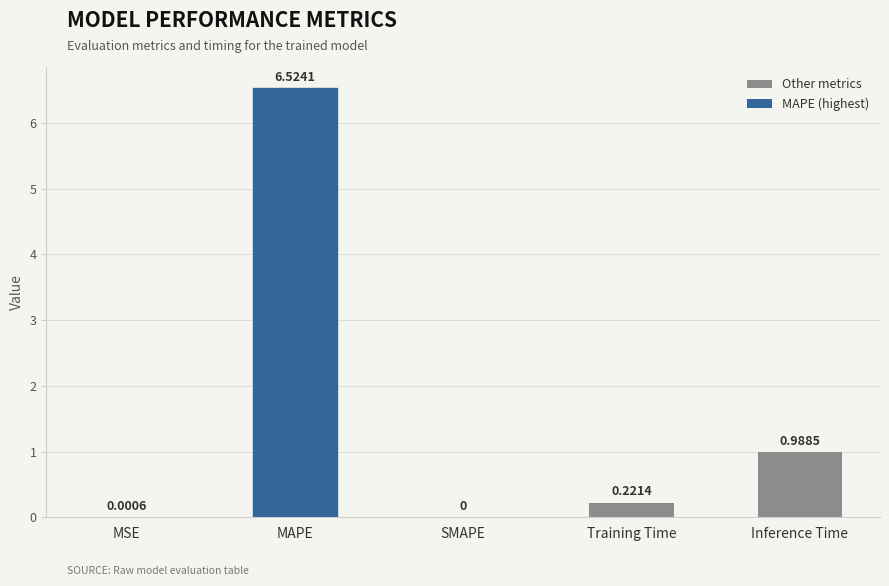

What is the greatest value displayed?

6.5